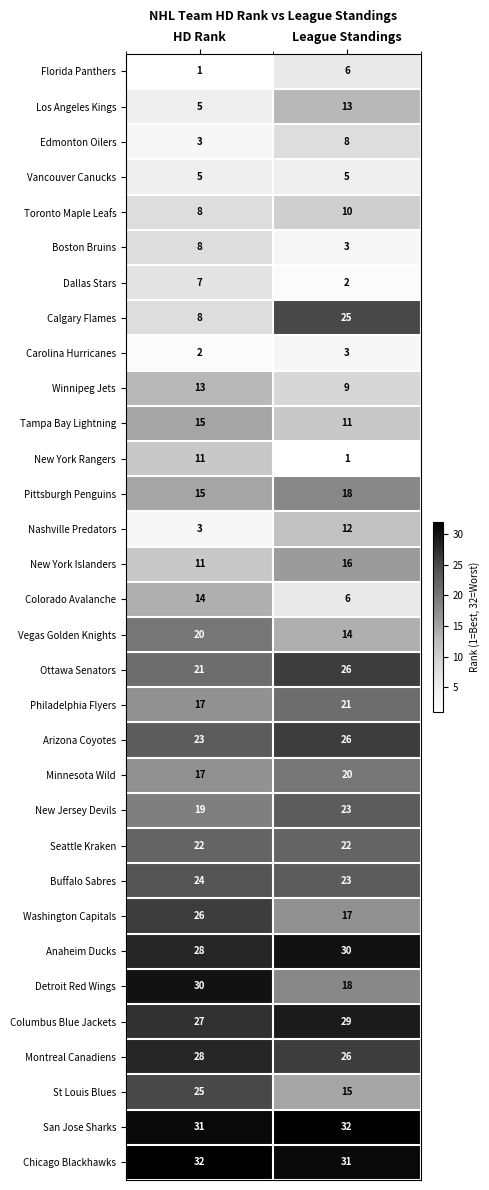

What value does the Montreal Canadiens series have at HD Rank?

28